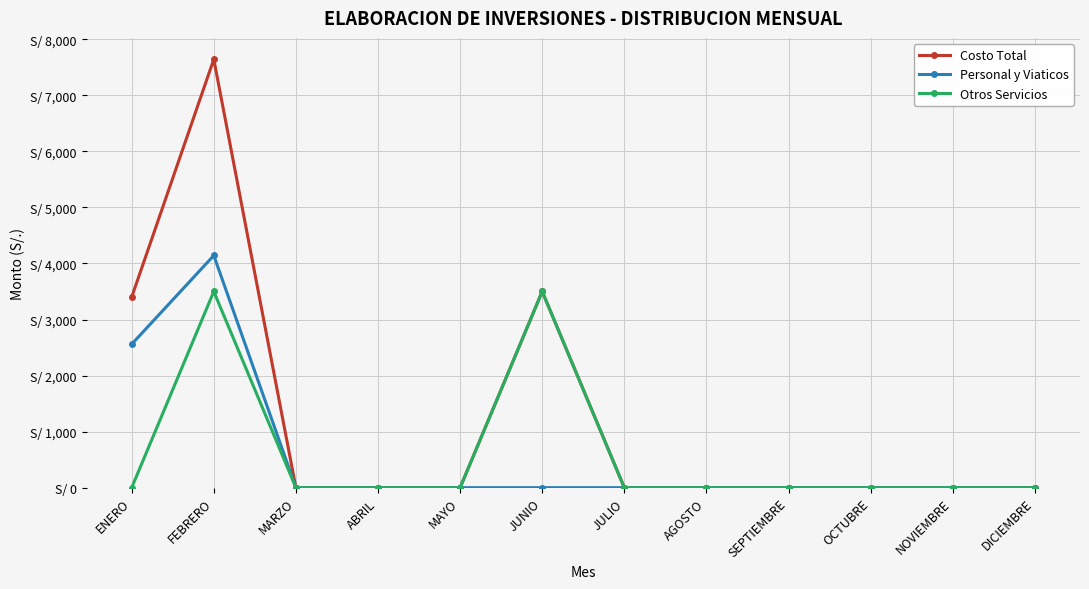

What are all the series names shown in the legend?

Costo Total, Personal y Viaticos, Otros Servicios